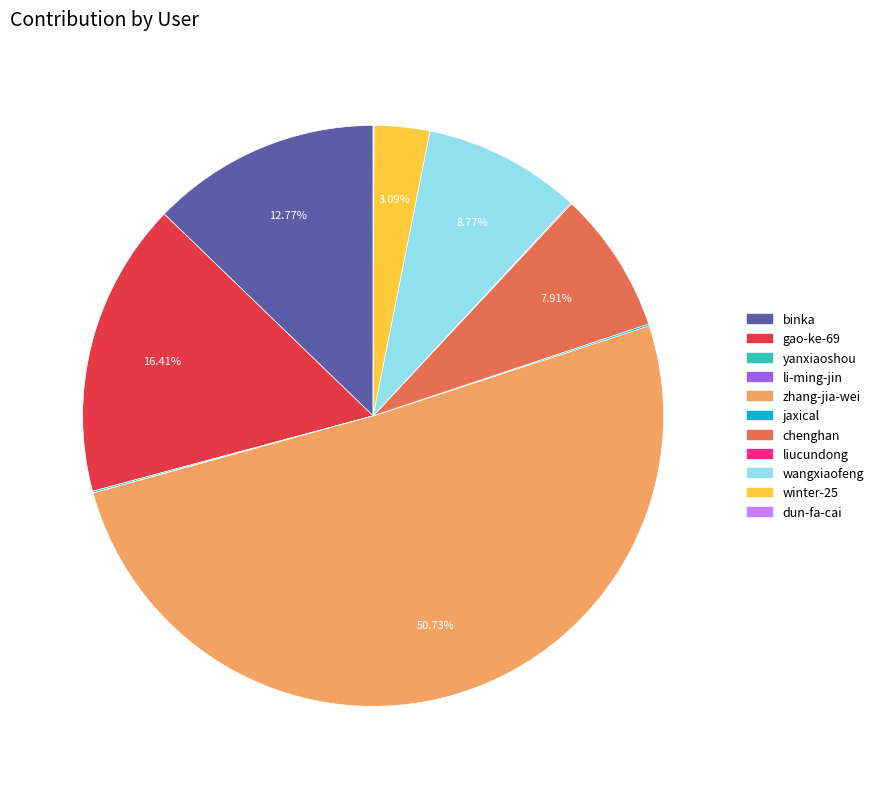

What is the largest slice in the pie chart?

zhang-jia-wei